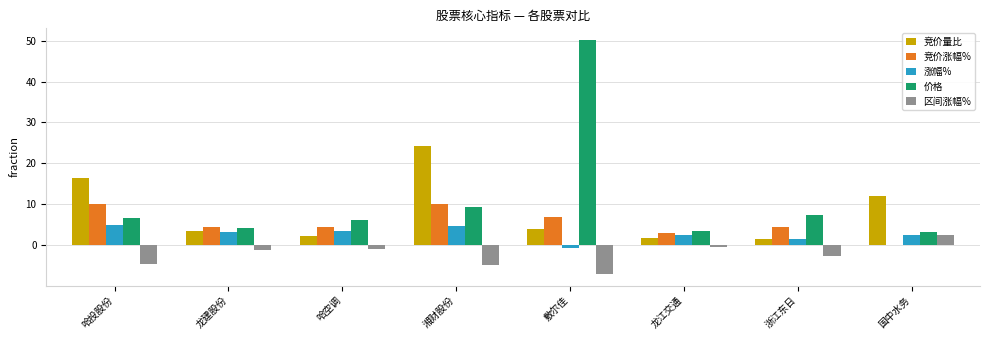

Count the number of data series in this chart.

5